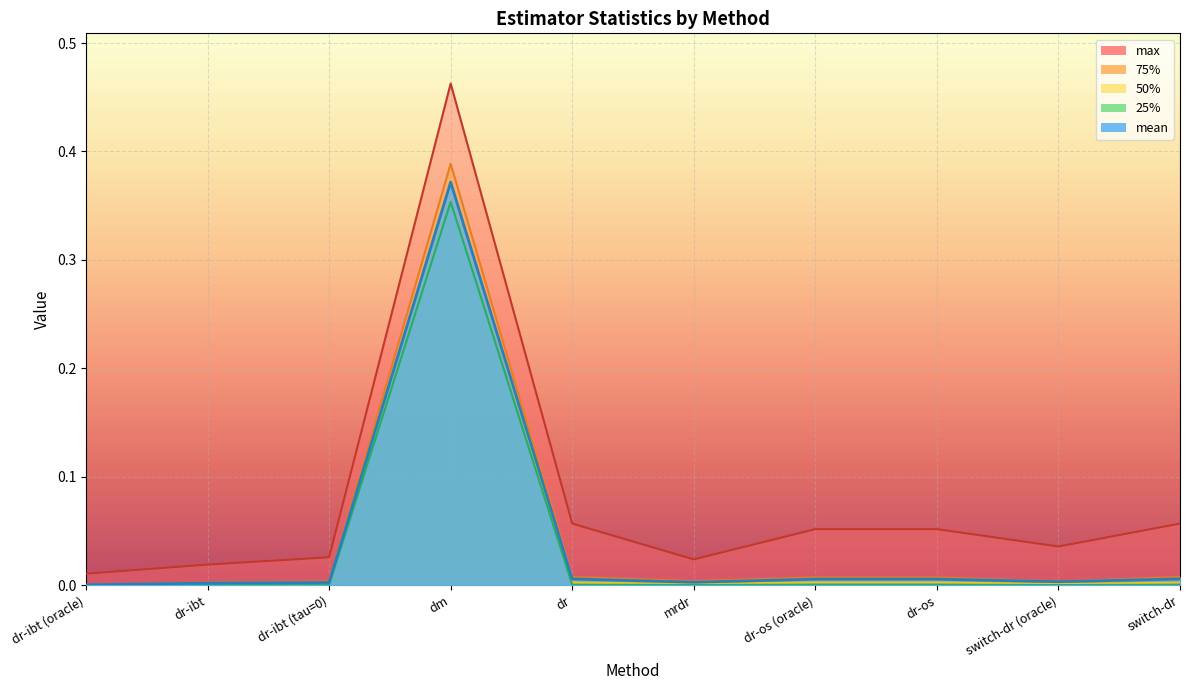

Where is the first local maximum for mean?

dm